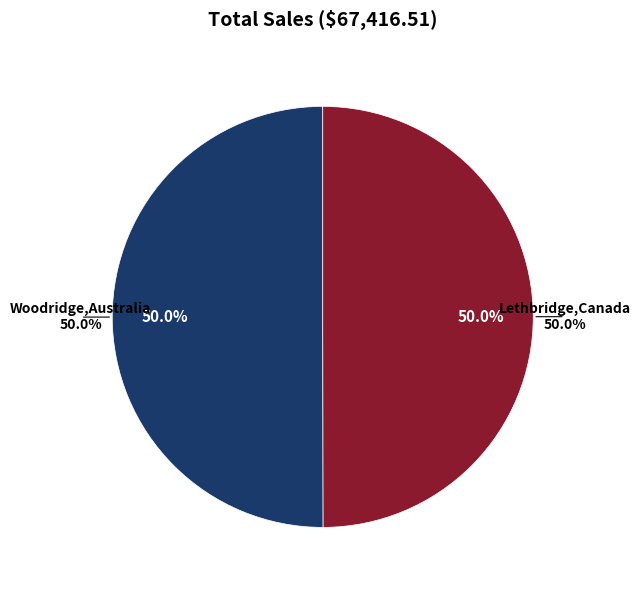

To the nearest percent, what portion does Woodridge,Australia represent?

50%